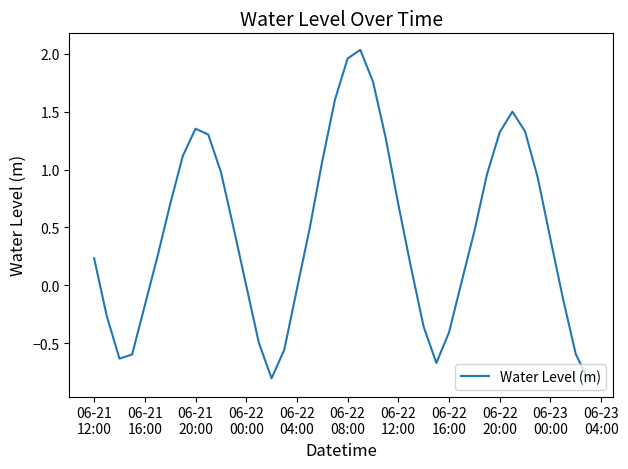

What is the minimum value shown in the chart?

-0.8